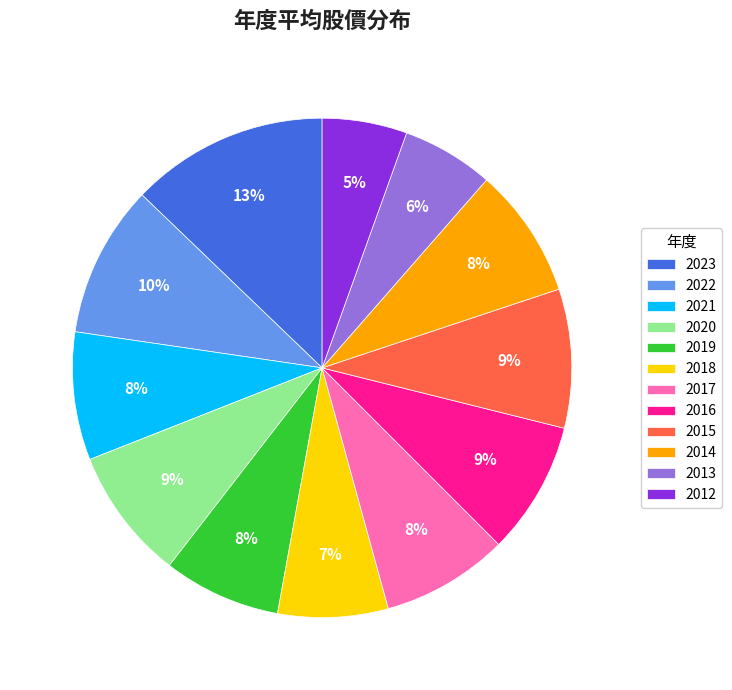

Which has a higher value, 2012 or 2019?

2019